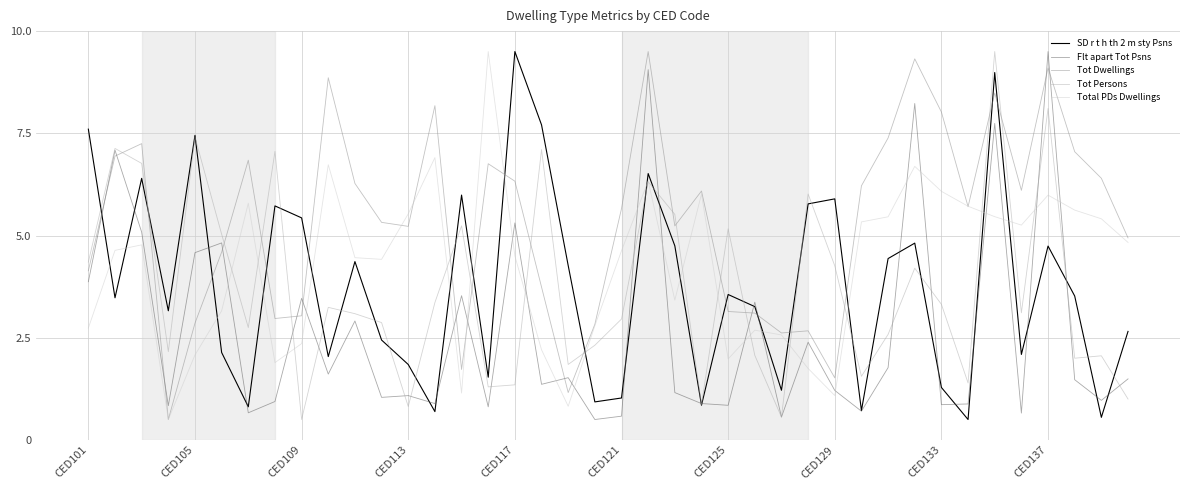

What is the minimum value shown in the chart?

0.5